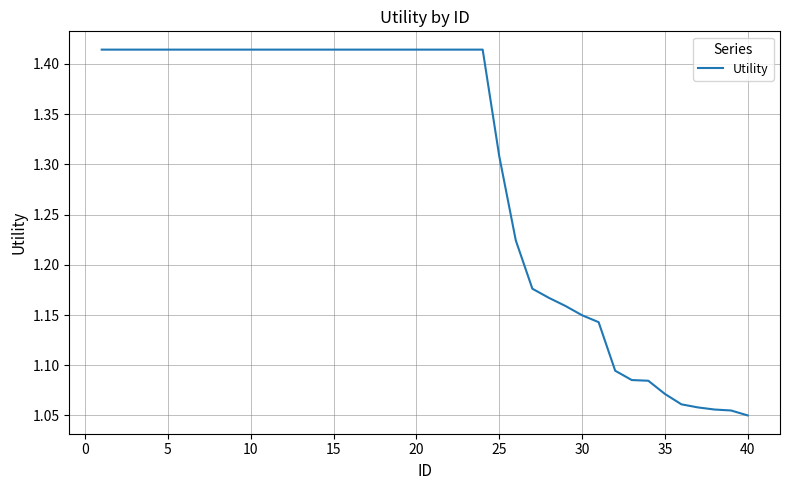

What is the difference between the maximum and minimum values?

0.4